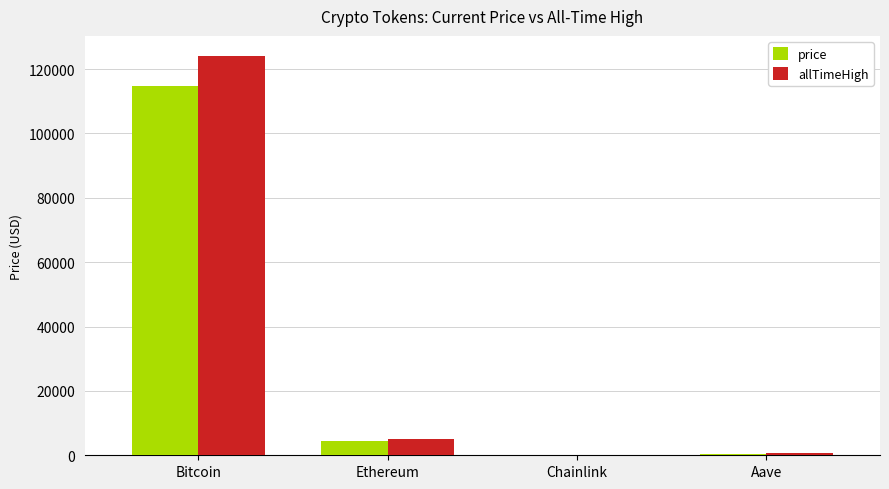

What is the sum of all allTimeHigh values?

129788.4